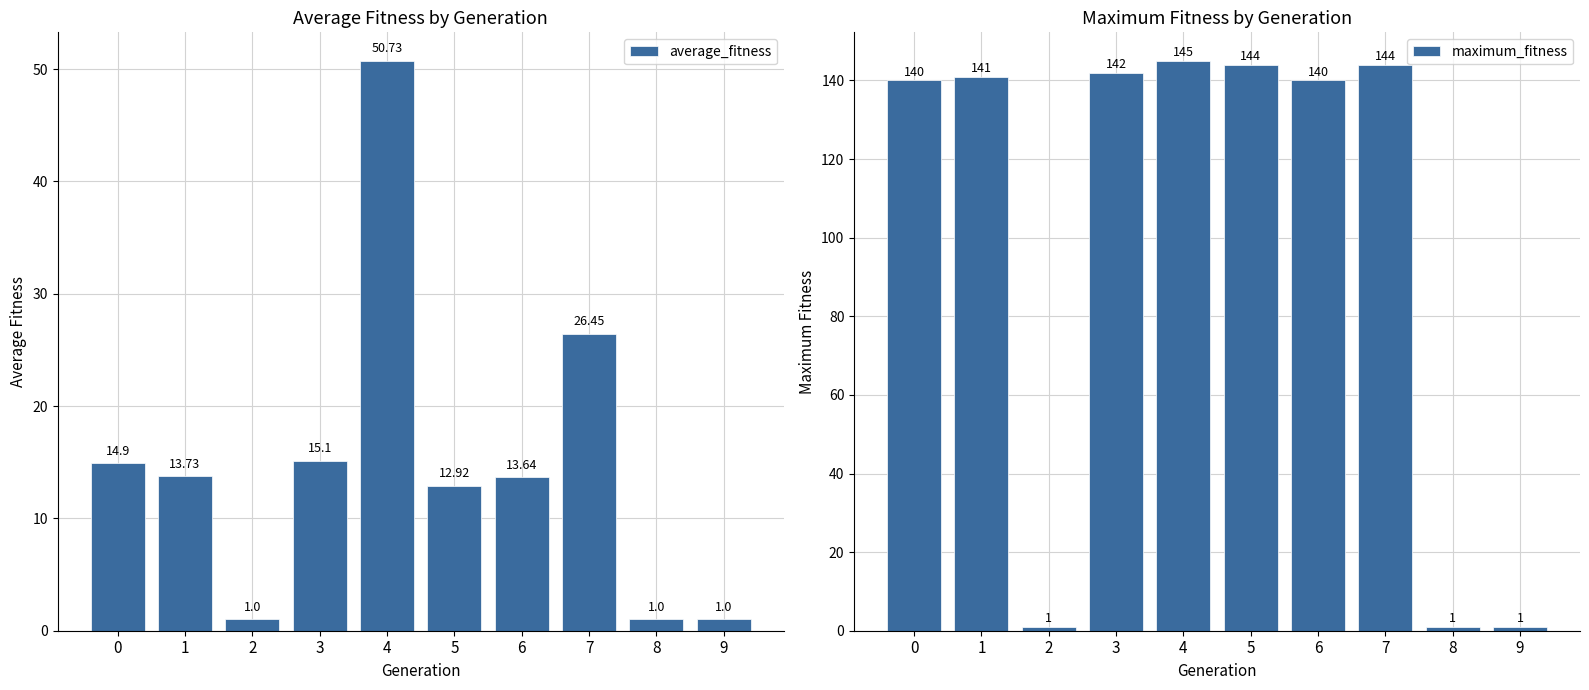

What value does the maximum_fitness series have at 5?

144